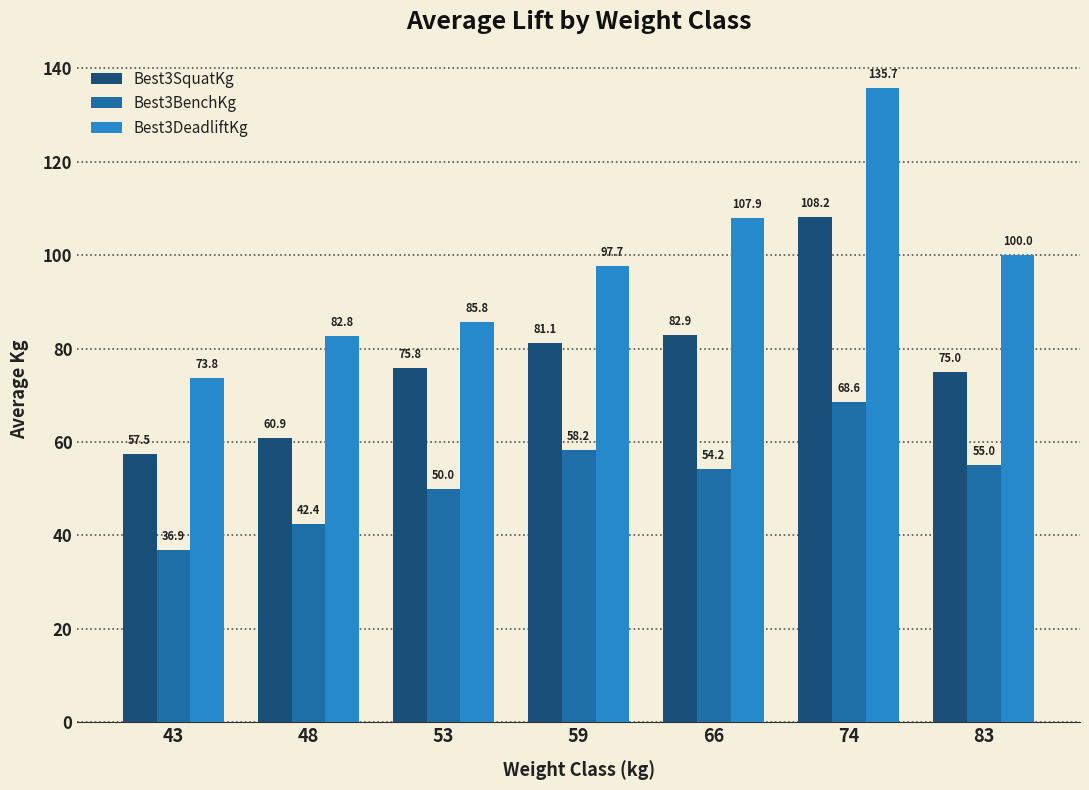

How many categories are shown in the chart?

7